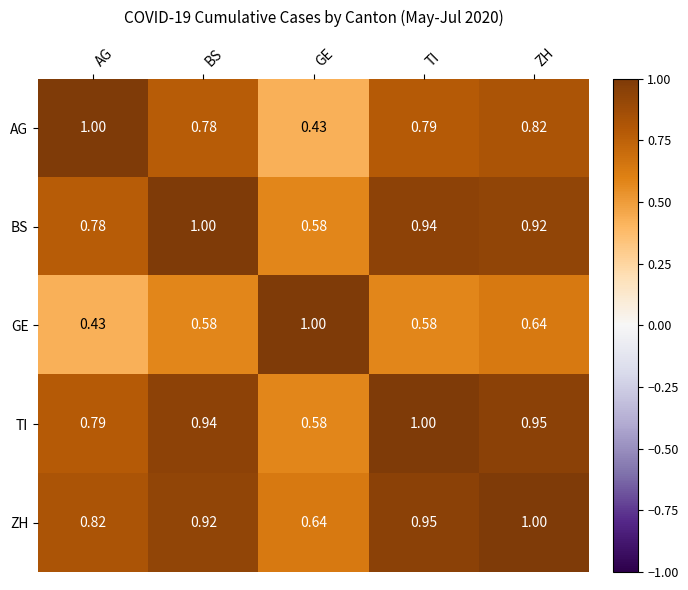

Which category has the lowest value in the AG series?

GE